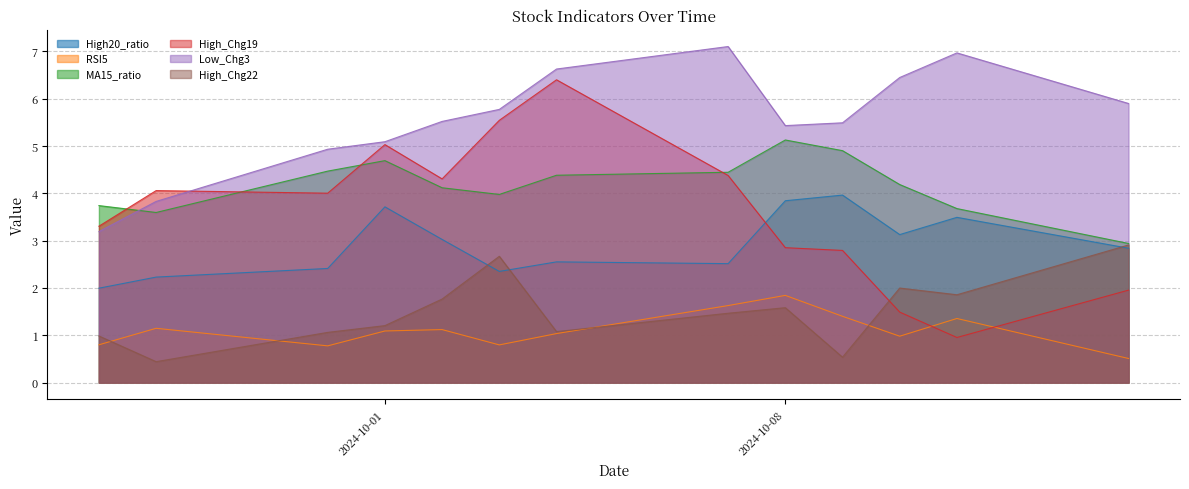

What is the label of the 4th point from the right?

2024-10-09